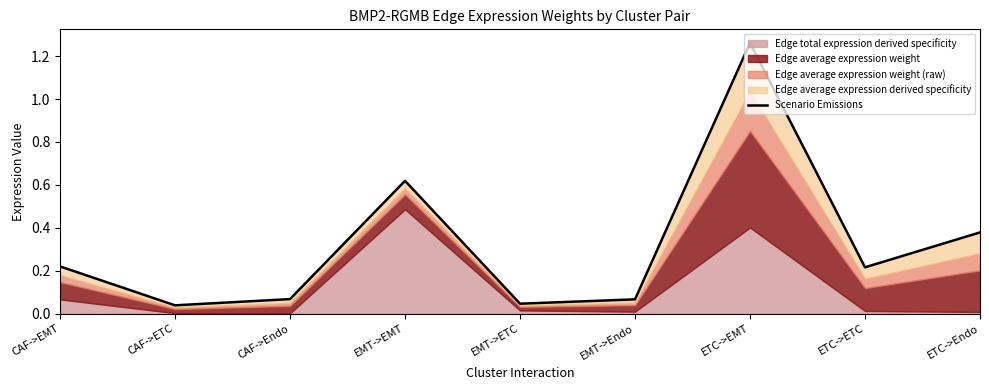

What is the change in value from CAF->Endo to ETC->ETC?

+0.1